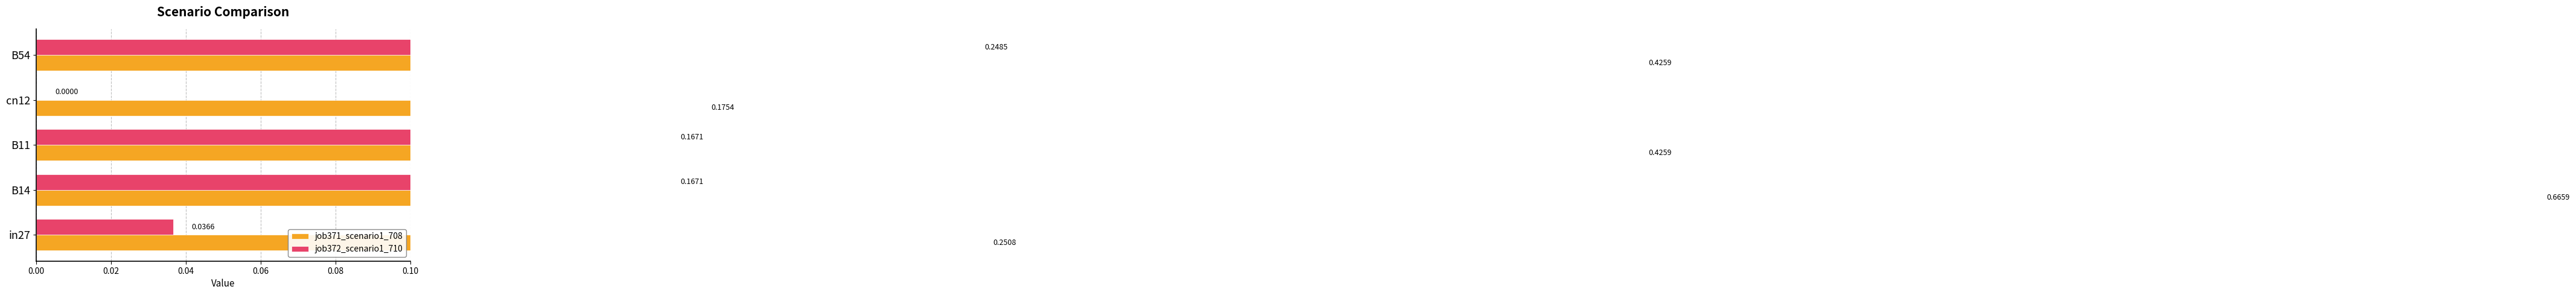

Reading left to right, list all the values displayed in this chart.

job371_scenario1_708: 0.3	0.7	0.4	0.2	0.4
job372_scenario1_710: 0.0	0.2	0.2	0.0	0.2